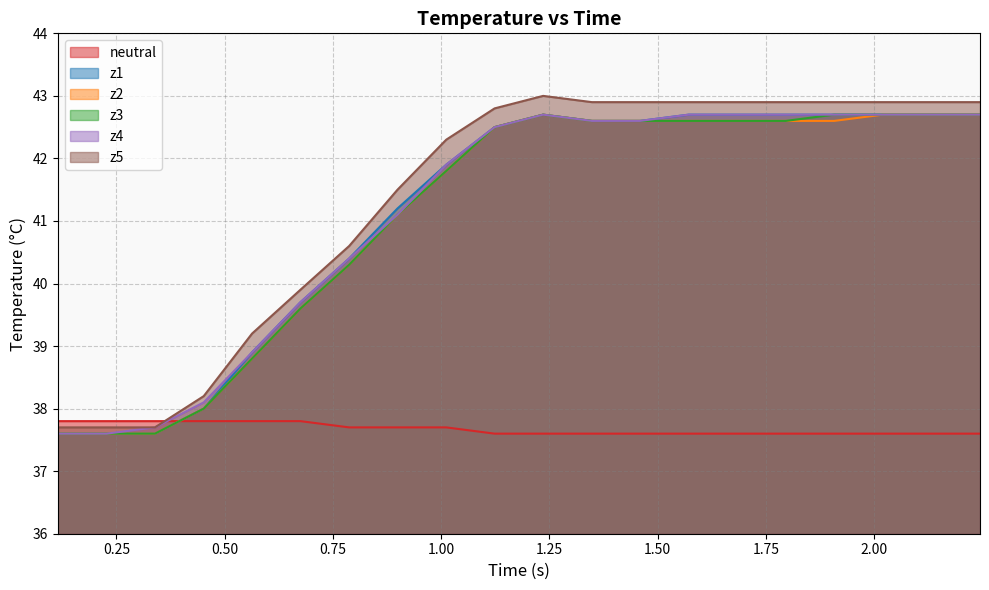

Which series ends up on top after the final intersection of z5 and neutral?

z5